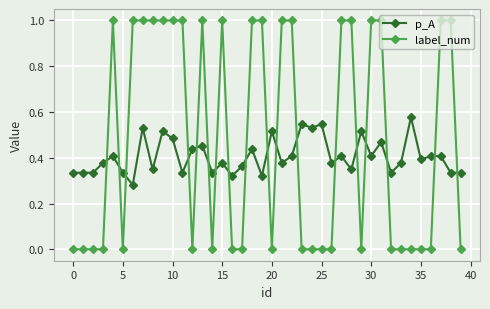

Which series has the largest total across all categories?

label_num